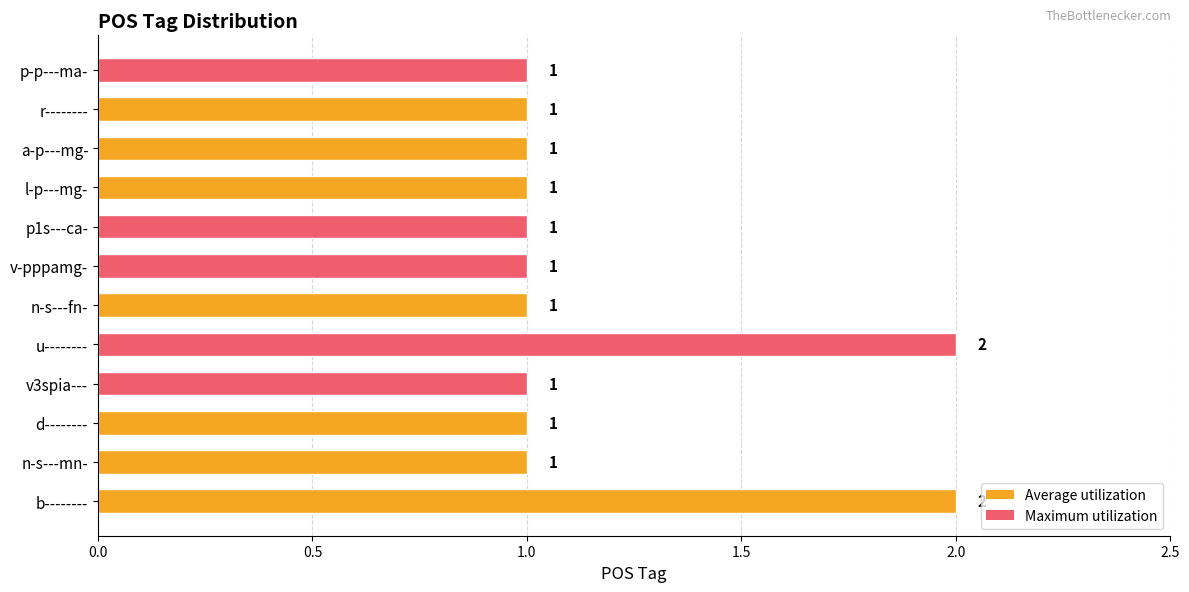

What is the sum of the values at p1s---ca- and b--------?

3